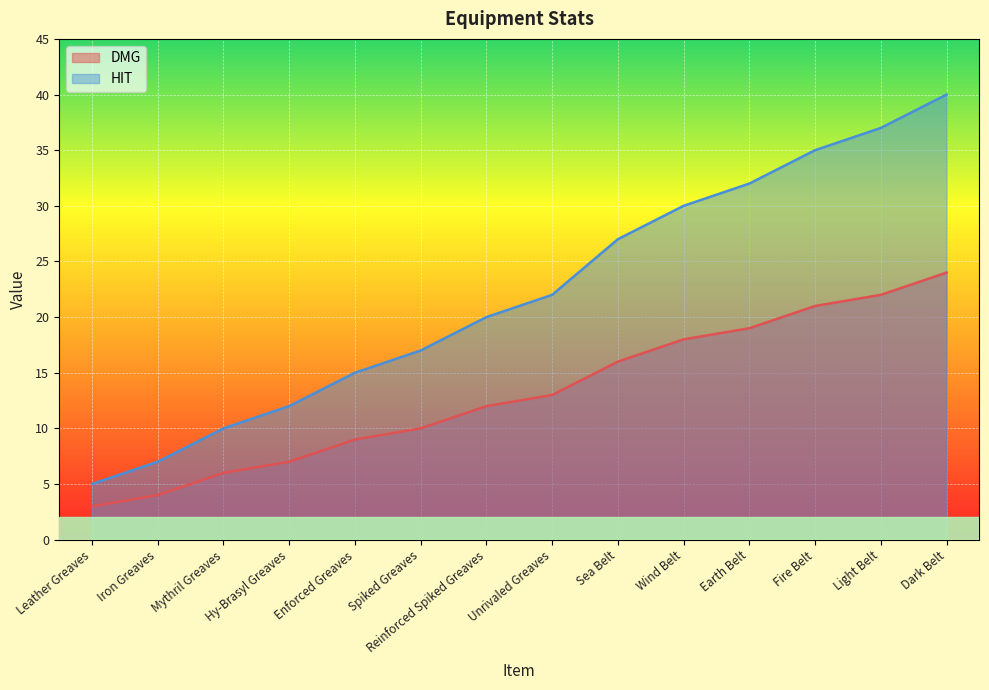

How many values in the HIT series exceed 22?

6